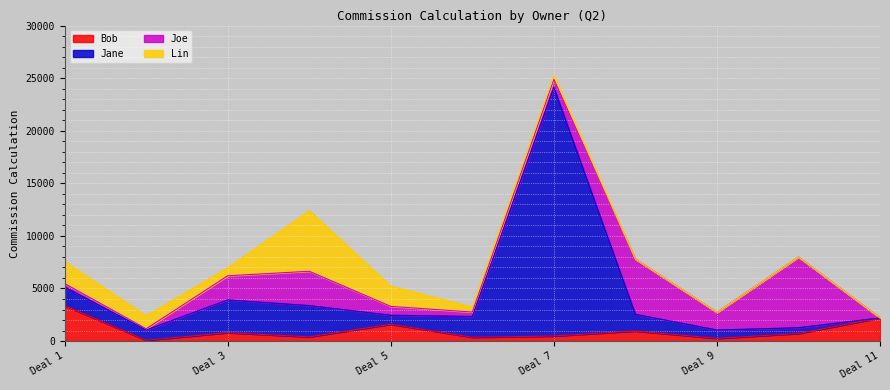

What is the total value across all series at Deal 5?

5215.5